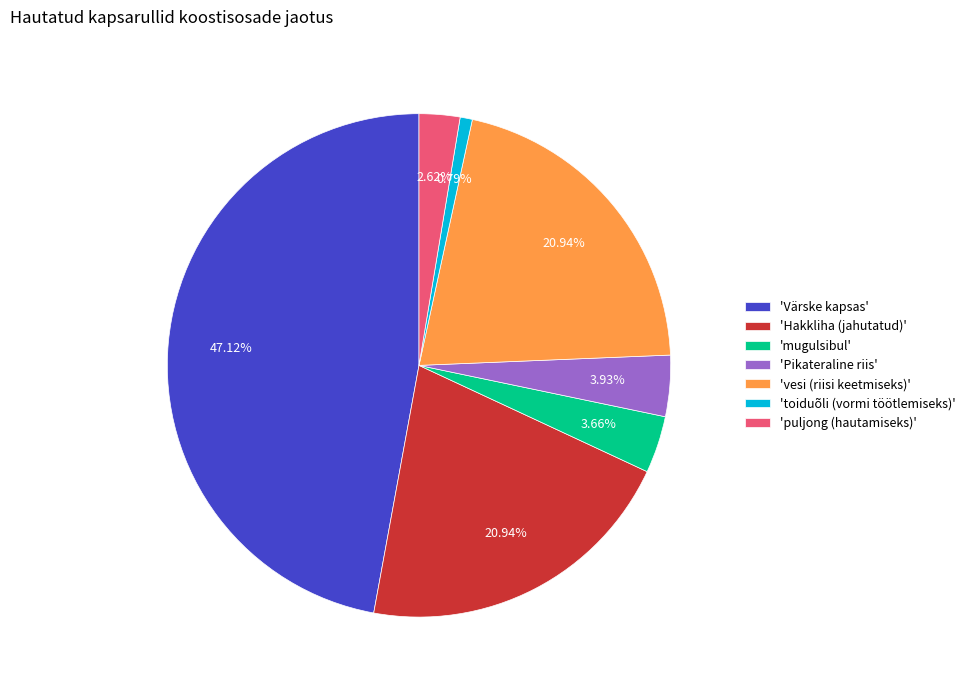

How many slices are in this pie chart?

7